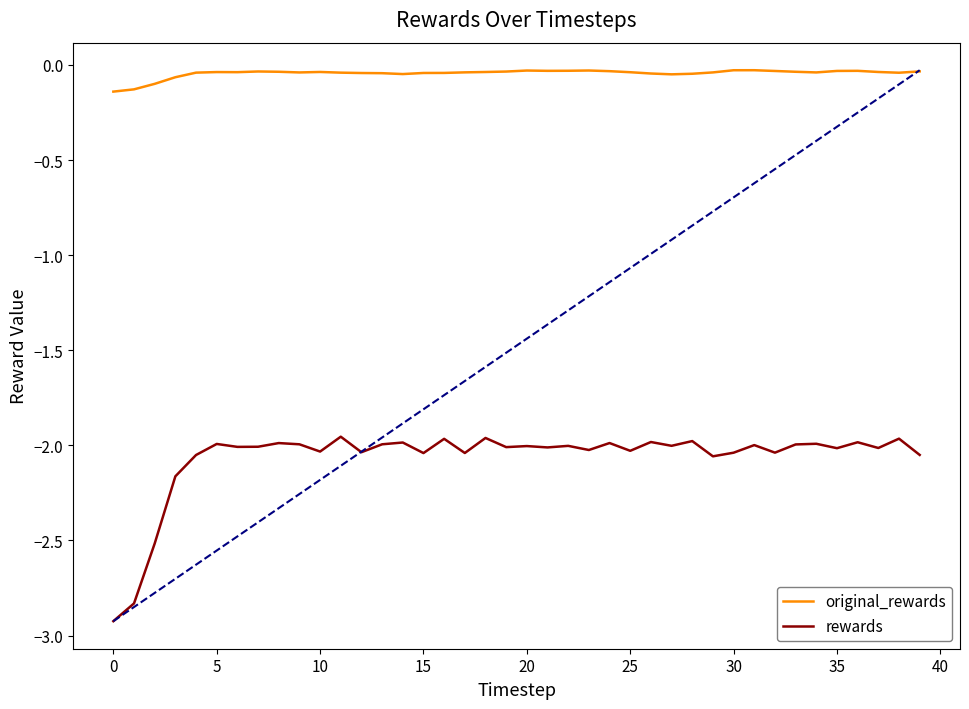

Rank the series by their maximum value, from highest to lowest.

original_rewards, rewards